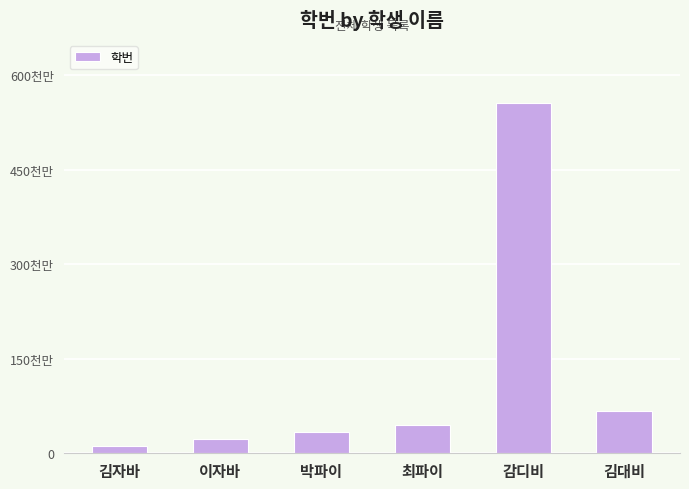

True or false: the data shows 555555555 at 감디비.

True